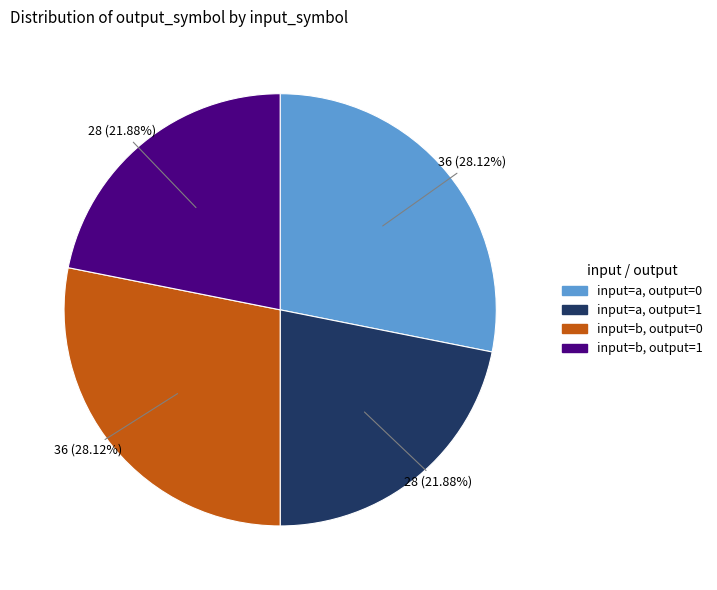

Is there any slice that represents more than half of the pie?

No